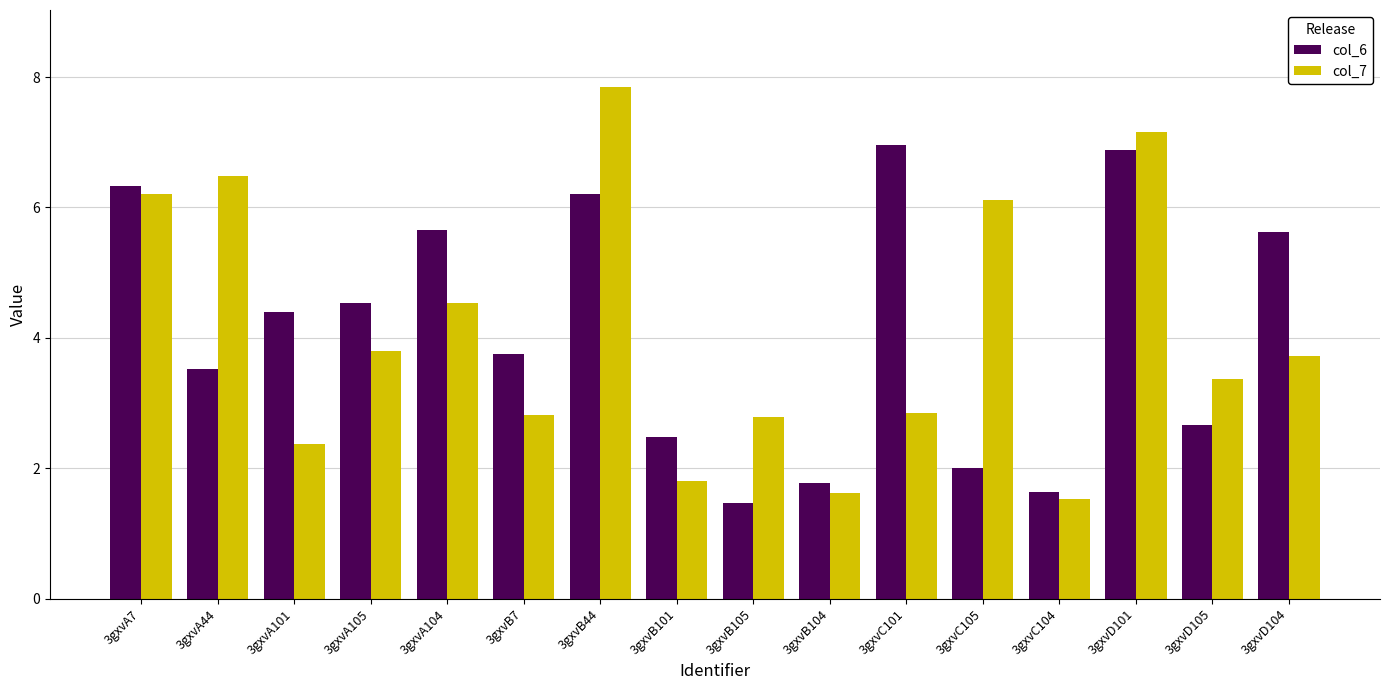

How many data points in col_6 are above 4?

8